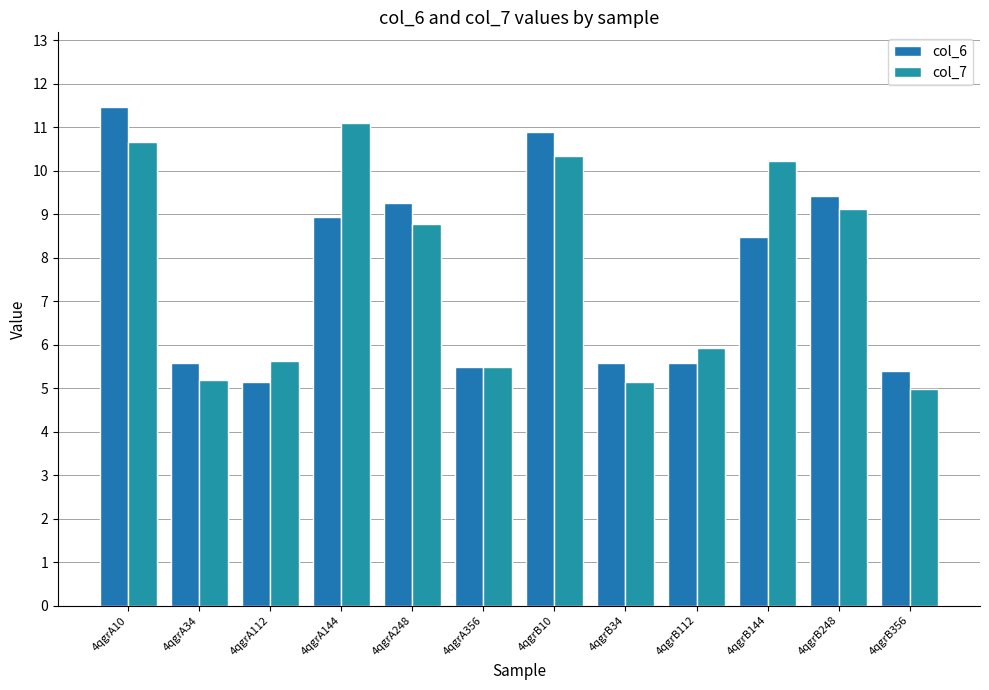

What is the highest value of the col_7 series?

11.1